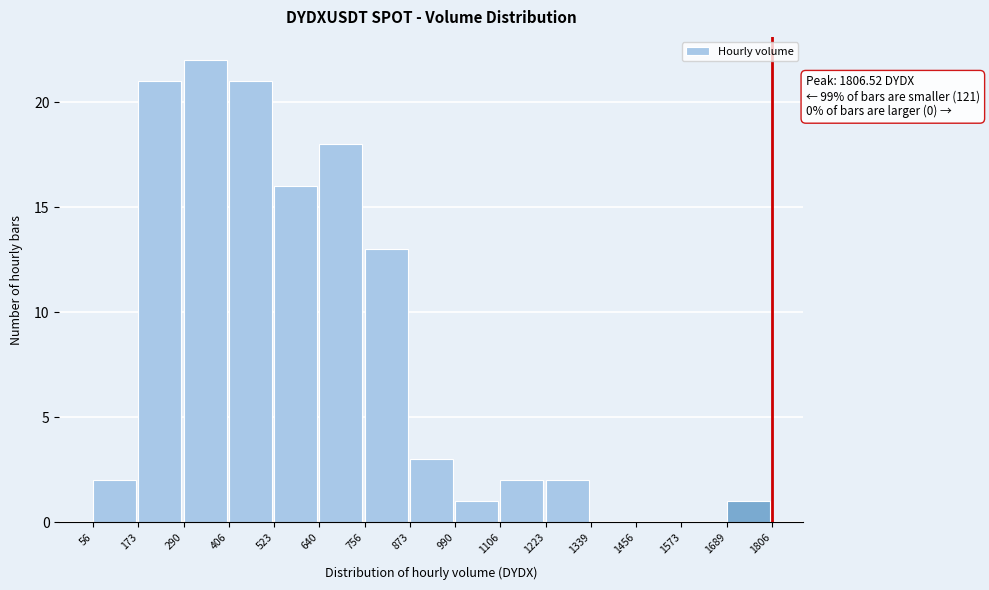

Over which range of the x-axis is the bar tallest?

290 to 406